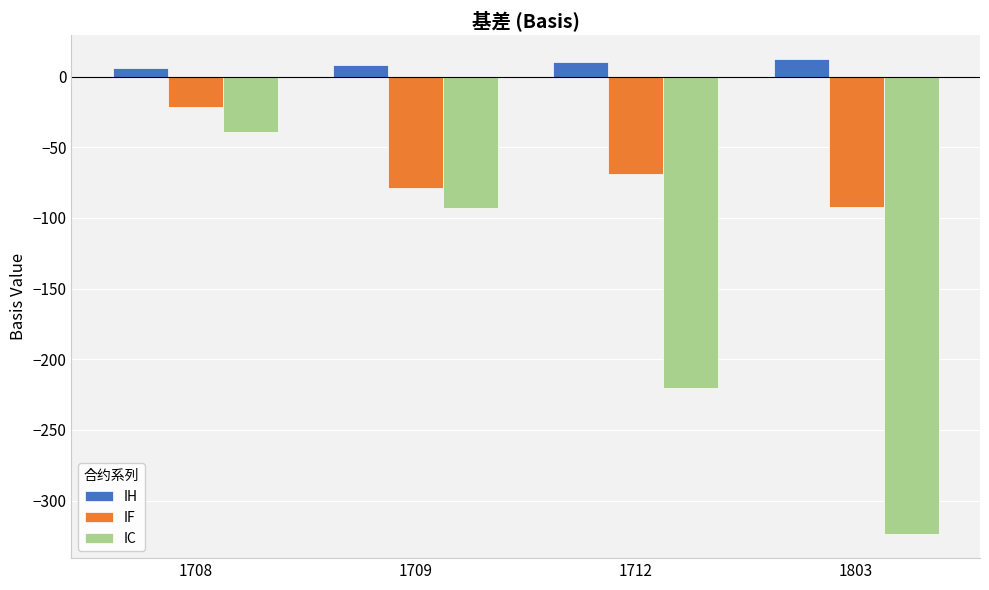

What is the spread (max minus min) of values at 1708?

45.1